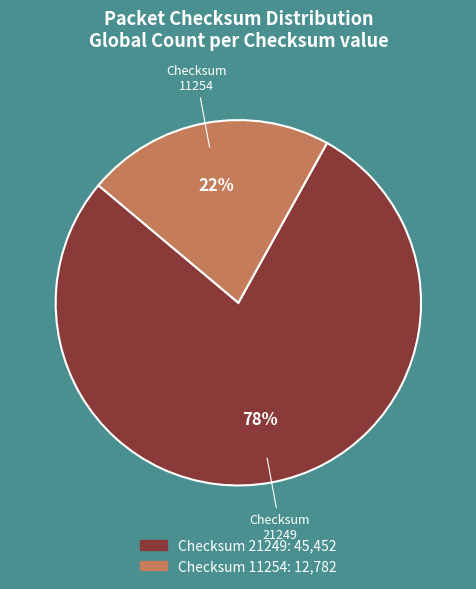

Is the sum of 11254 and 21249 greater than half?

Yes